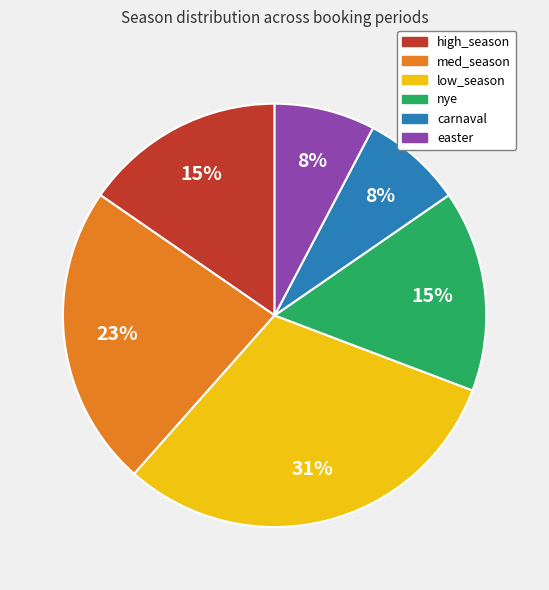

Between carnaval and high_season, which is larger?

high_season